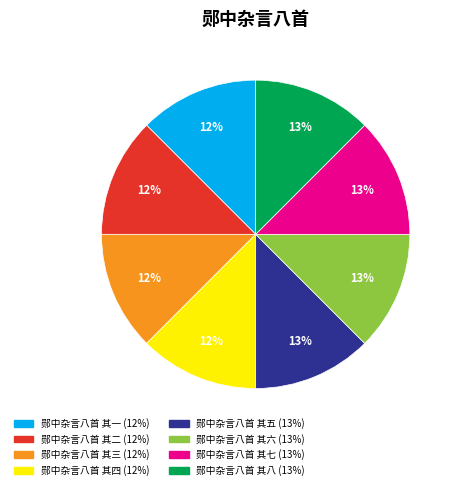

Is there any slice that represents more than half of the pie?

No